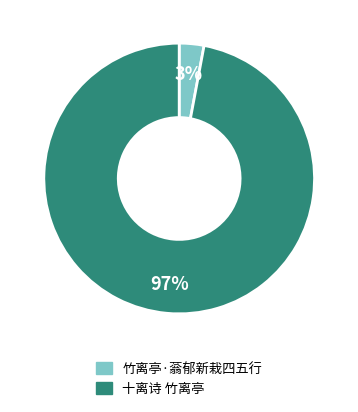

To the nearest percent, what is the difference between the 竹离亭·蓊郁新栽四五行 and 十离诗 竹离亭 slice percentages?

94%